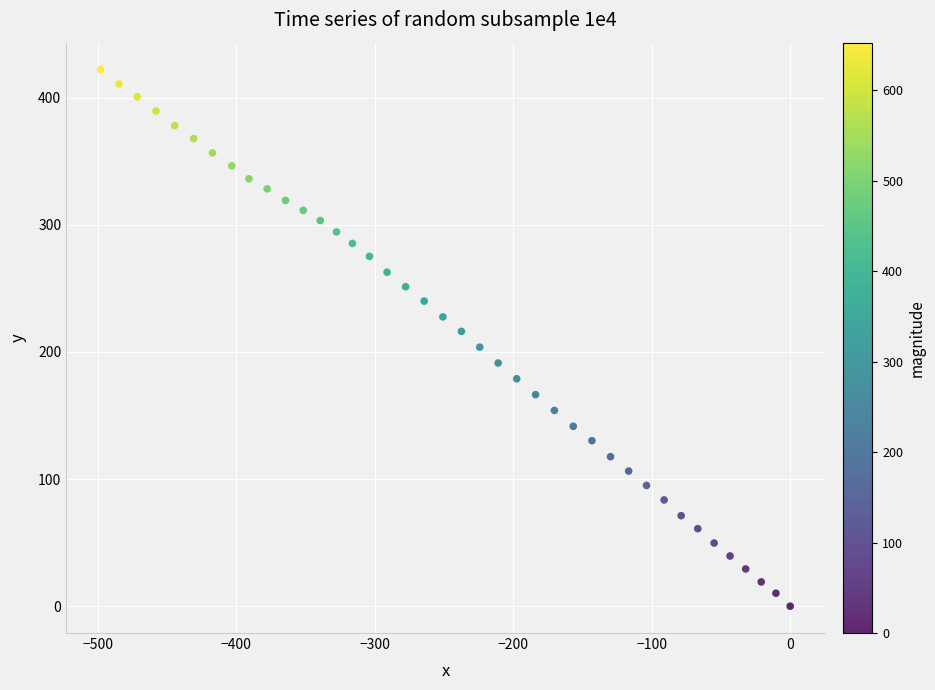

What is the range of Y values (max minus min)?

422.2